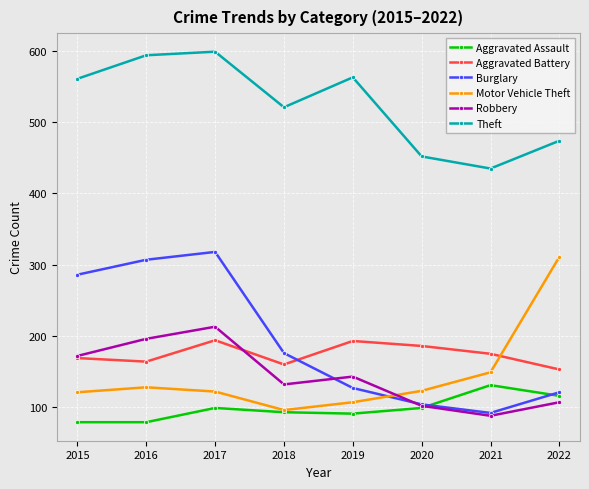

In Motor Vehicle Theft, how many points are higher than both neighbors (excluding endpoints)?

1